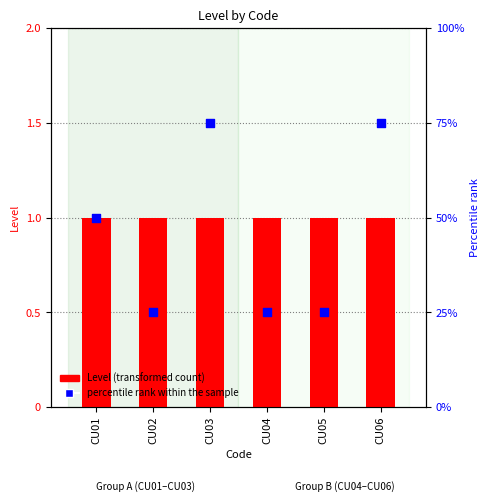

What is the total value across all series at CU03?

76